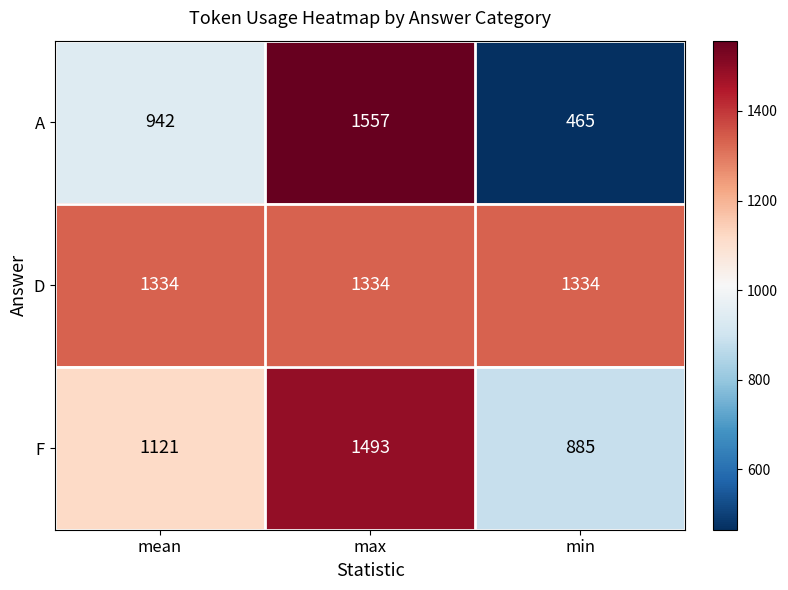

What is the maximum value shown in the chart?

1557